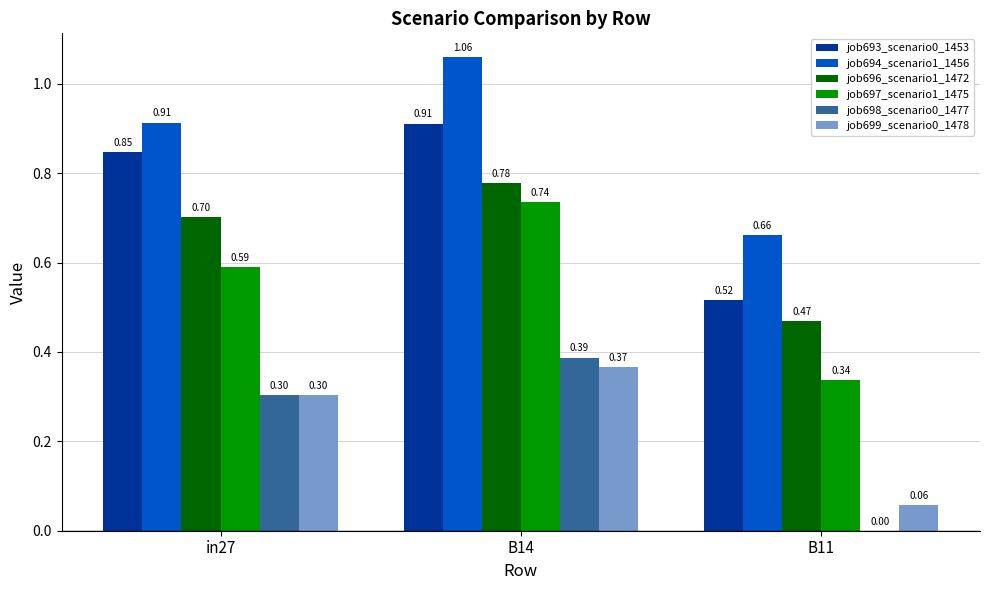

What are all the series names shown in the legend?

job693_scenario0_1453, job694_scenario1_1456, job696_scenario1_1472, job697_scenario1_1475, job698_scenario0_1477, job699_scenario0_1478